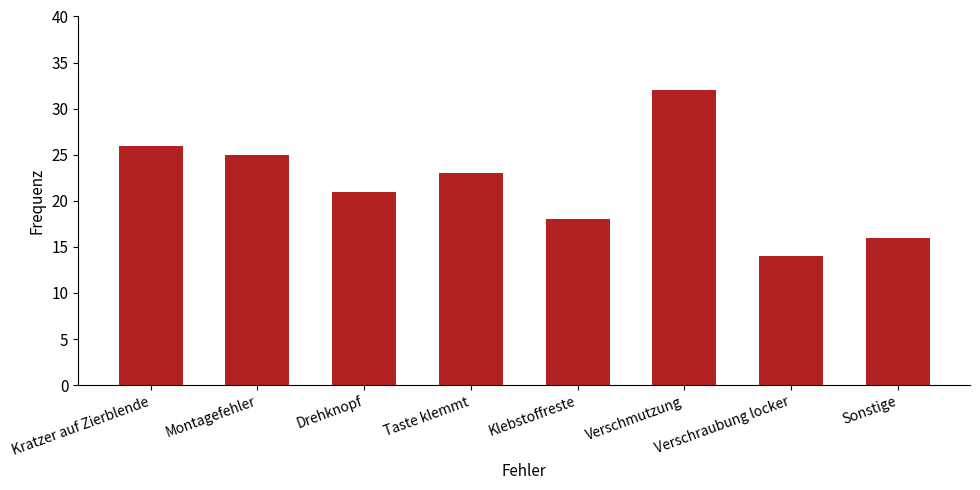

What is the label of the 5th bar from the left?

Klebstoffreste